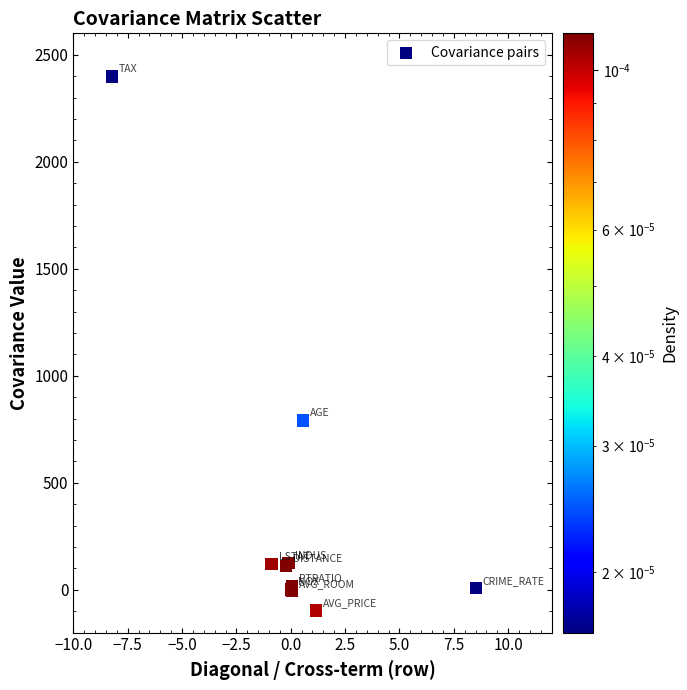

What Y value in the scatter plot is closest to 1150?

790.8